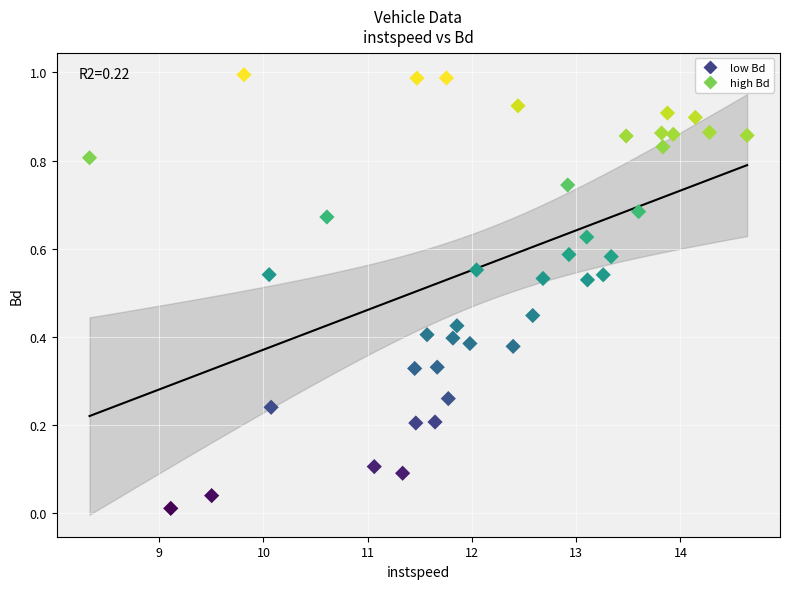

What is the range of X values (max minus min)?

6.3